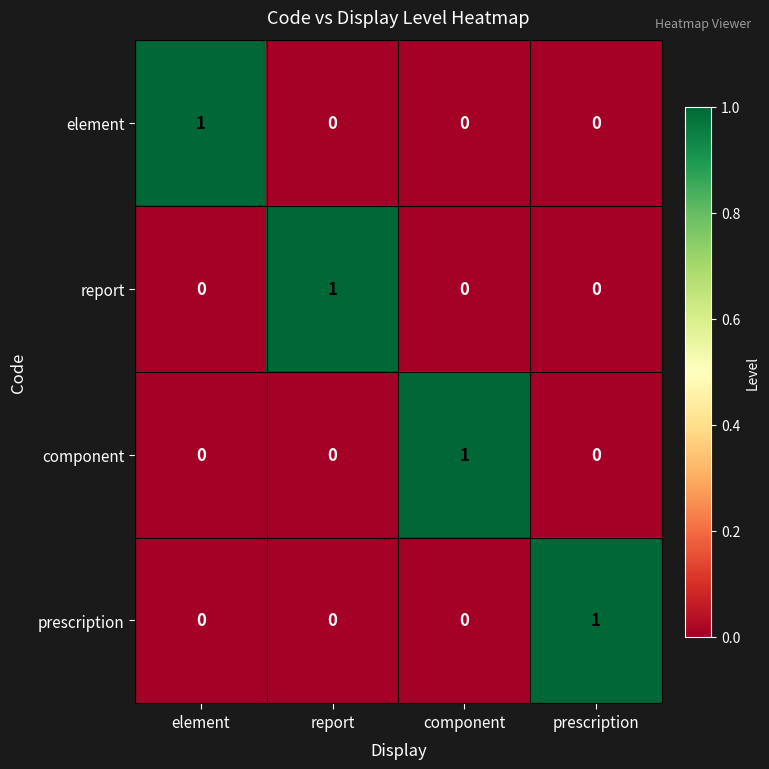

How many element values are between 0 and 1?

4